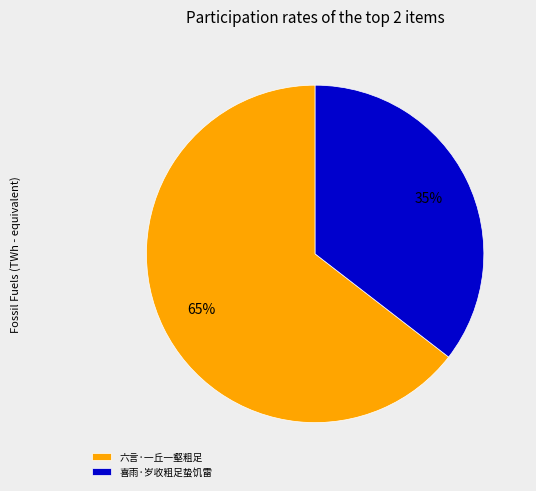

Is the sum of 喜雨·岁收粗足蛰饥雷 and 六言·一丘一壑粗足 greater than half?

Yes